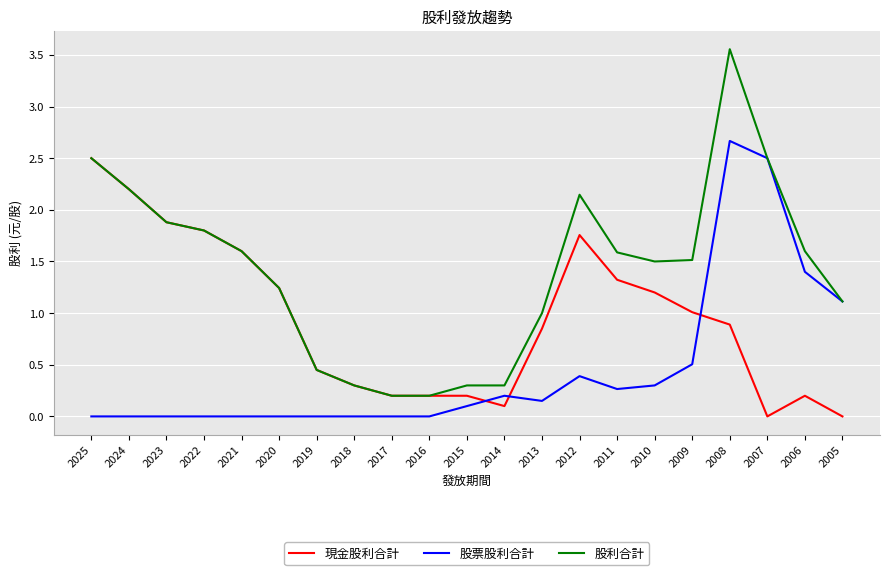

What value does the 股利合計 series have at 2007?

2.5